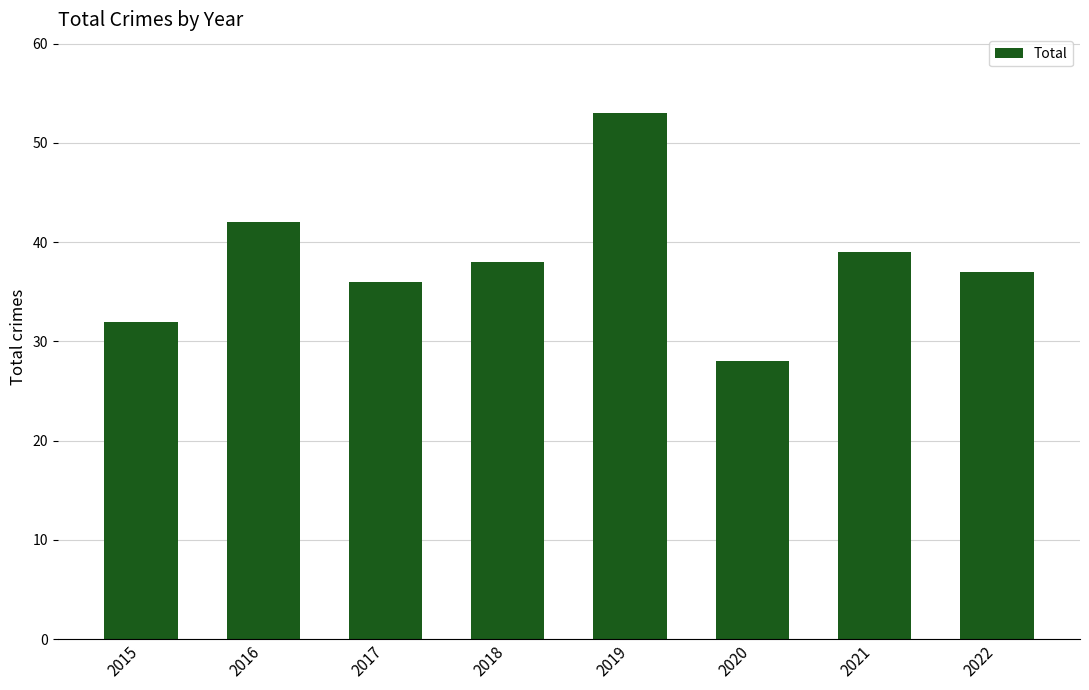

What is the smallest value displayed?

28